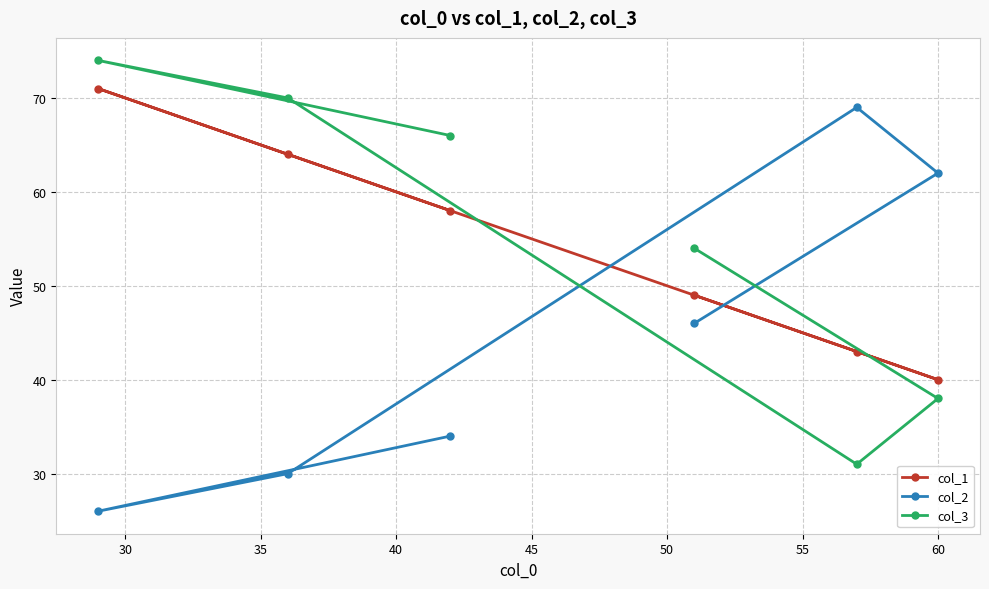

What is the value of the col_3 point at the 6th from the left?

38